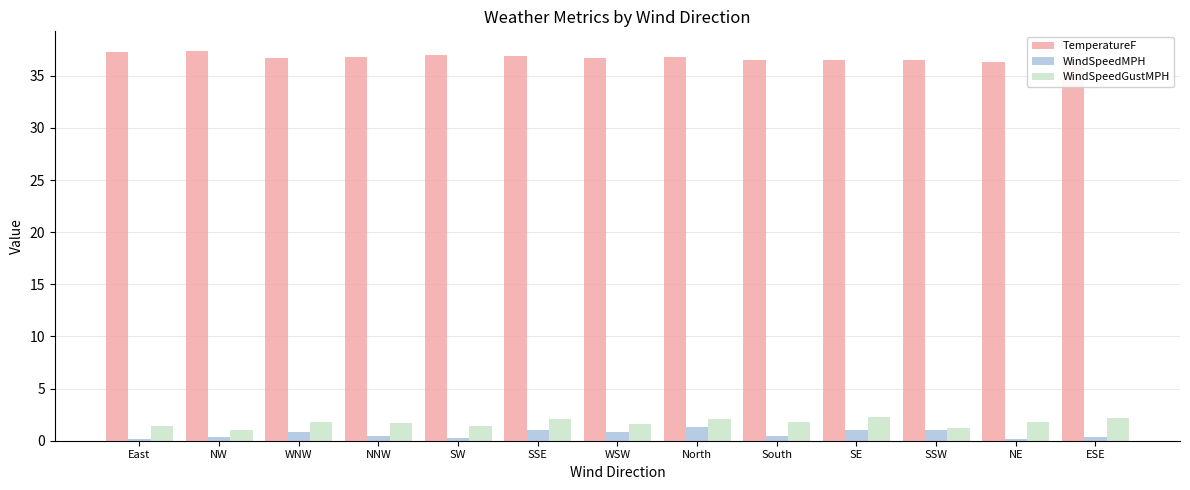

Is it true that WindSpeedMPH equals 1.3 at North?

True